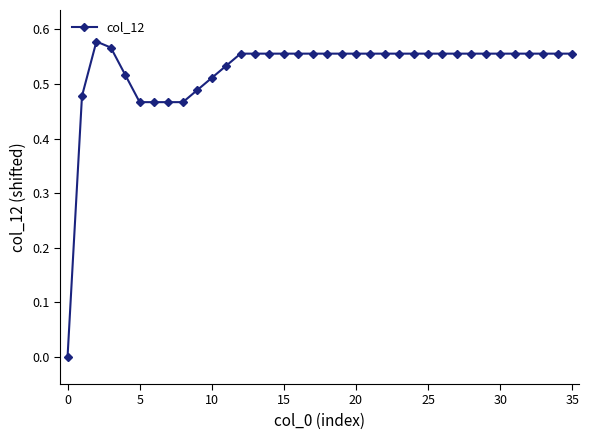

What is the sum of all values?

18.9